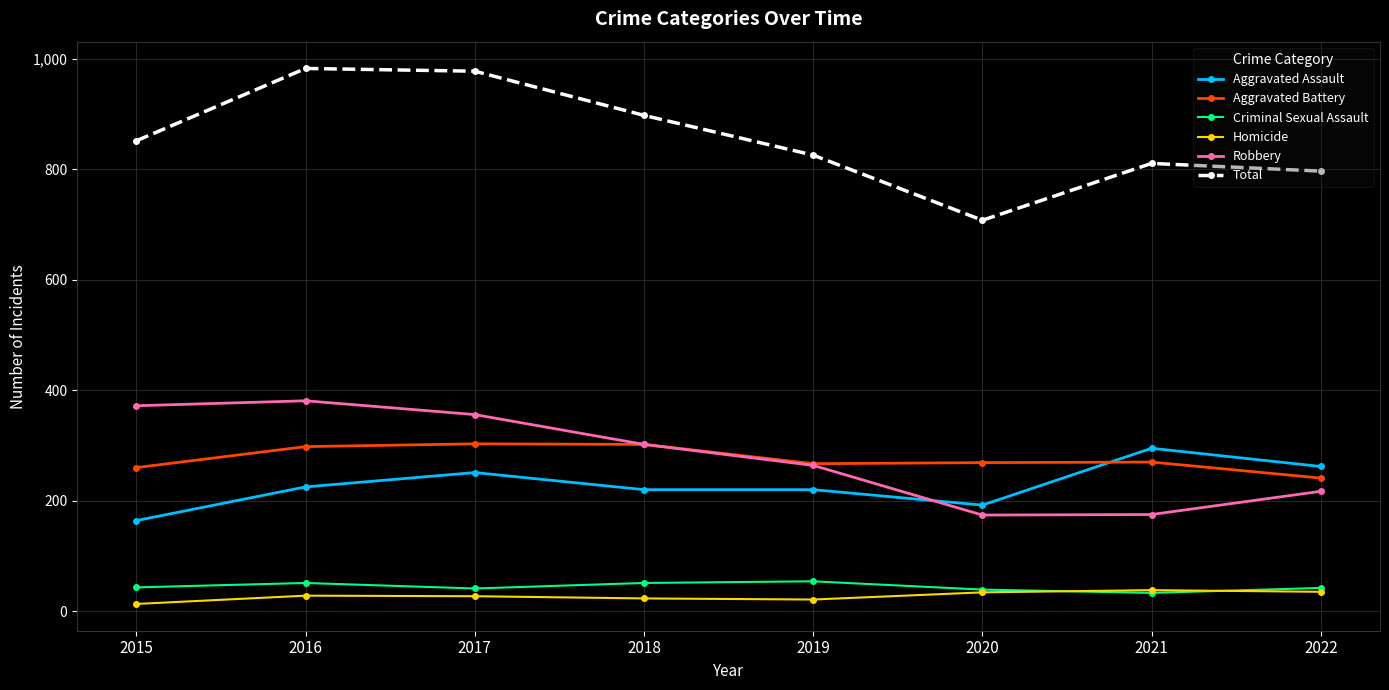

What is the total value across all series at 2020?

1416